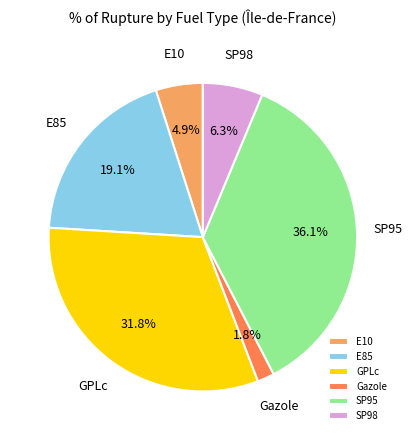

Rank the categories by value from highest to lowest.

SP95, GPLc, E85, SP98, E10, Gazole